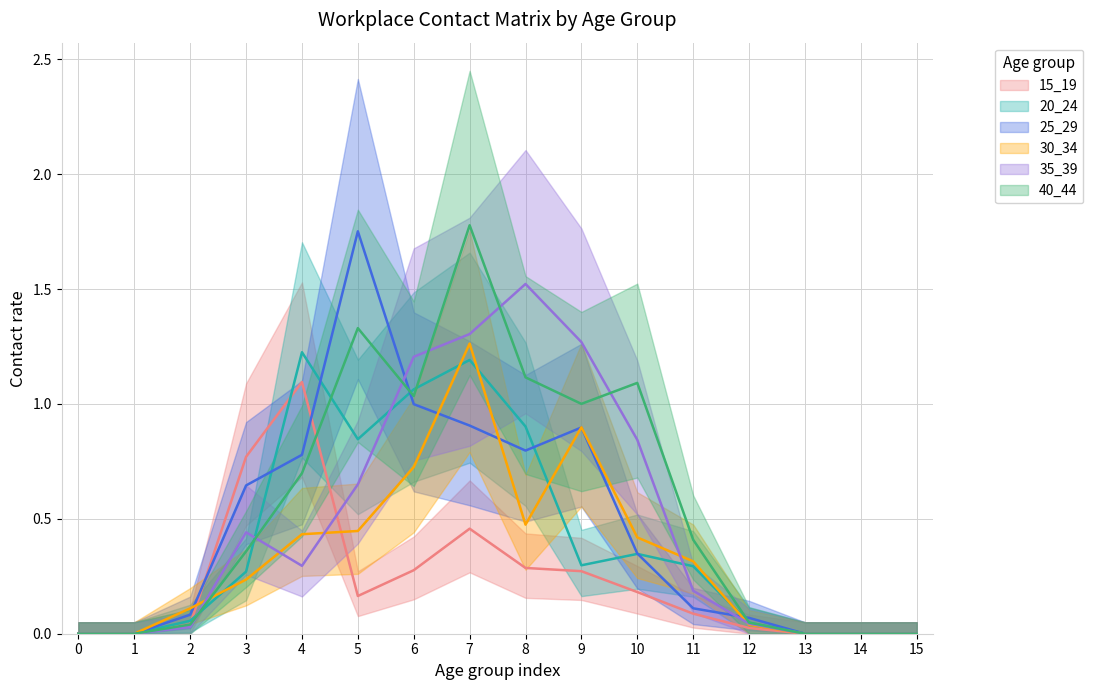

What is the maximum value shown in the chart?

1.8